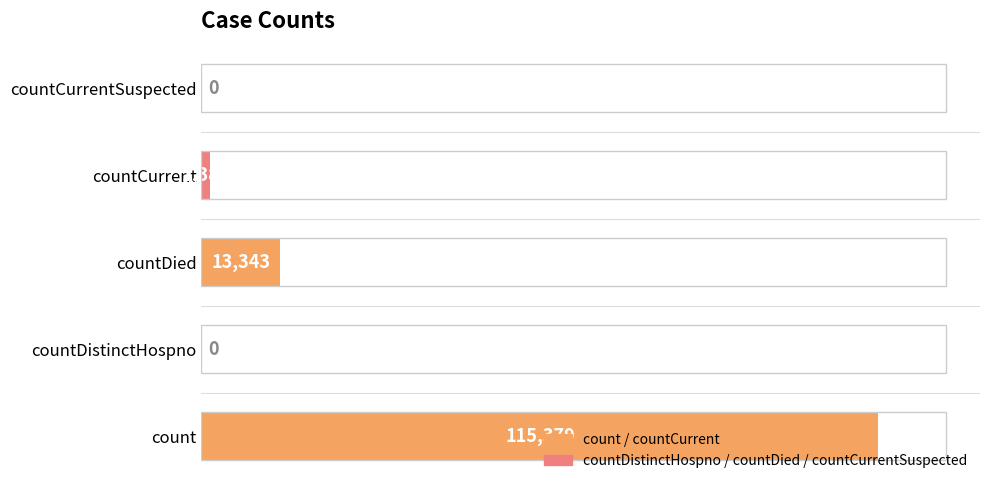

At which label is the value closest to 57689?

countDied